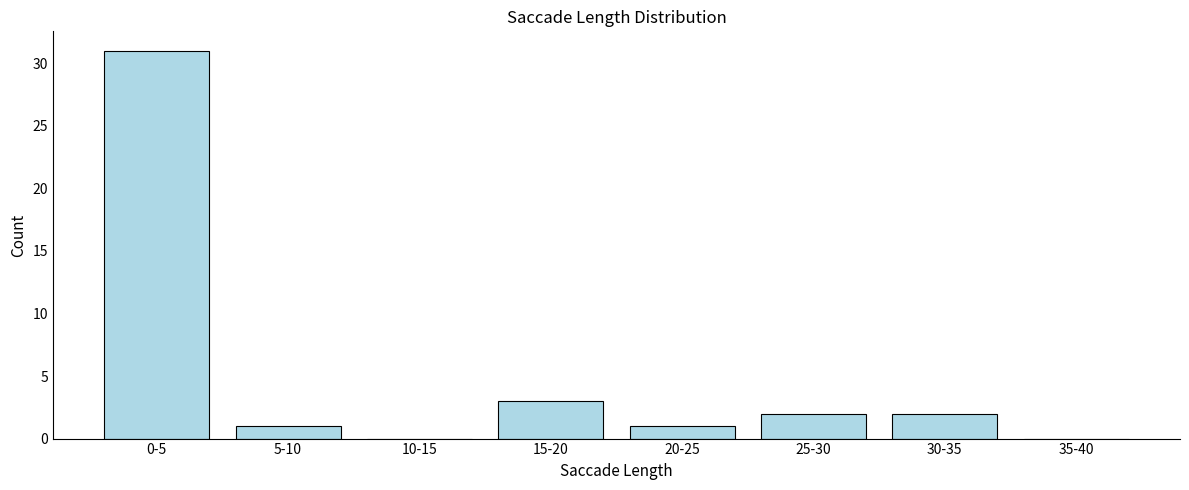

Reading left to right, extract all data points from this chart.

0-5=31	5-10=1	10-15=0	15-20=3	20-25=1	25-30=2	30-35=2	35-40=0